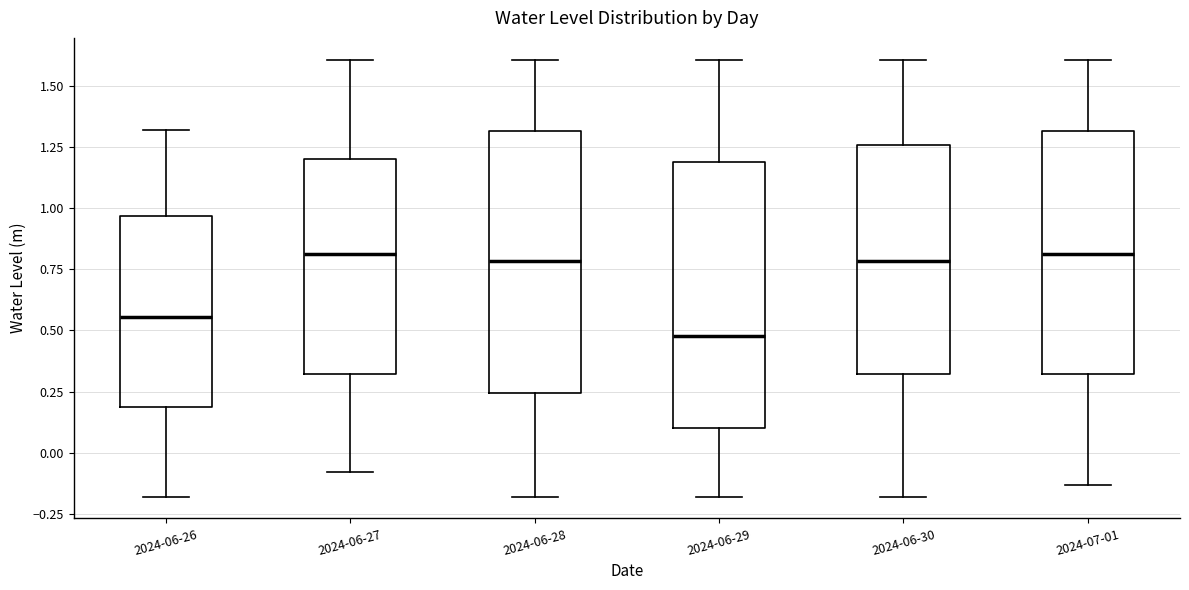

Reading left to right, transcribe this box plot: for each box, give where its median line is, the range the box spans, and where its two whiskers end, as read against the y-axis. The values are not printed on the chart, so give them approximately, as read against the axis.

2024-06-26: median 0.55, box 0.20 to 0.95, whiskers -0.20 to 1.30
2024-06-27: median 0.80, box 0.30 to 1.20, whiskers -0.10 to 1.60
2024-06-28: median 0.80, box 0.25 to 1.30, whiskers -0.20 to 1.60
2024-06-29: median 0.50, box 0.10 to 1.20, whiskers -0.20 to 1.60
2024-06-30: median 0.80, box 0.30 to 1.25, whiskers -0.20 to 1.60
2024-07-01: median 0.80, box 0.30 to 1.30, whiskers -0.15 to 1.60